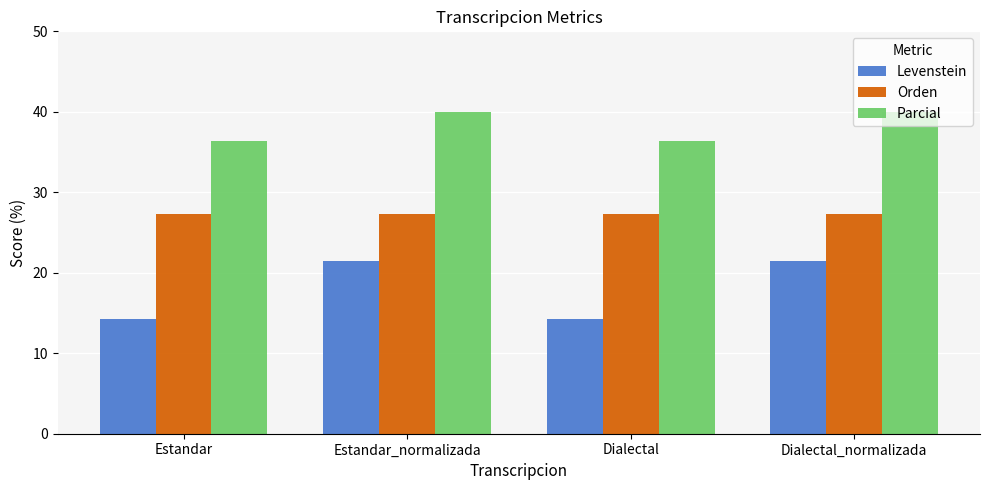

Count the number of categories in the chart.

4